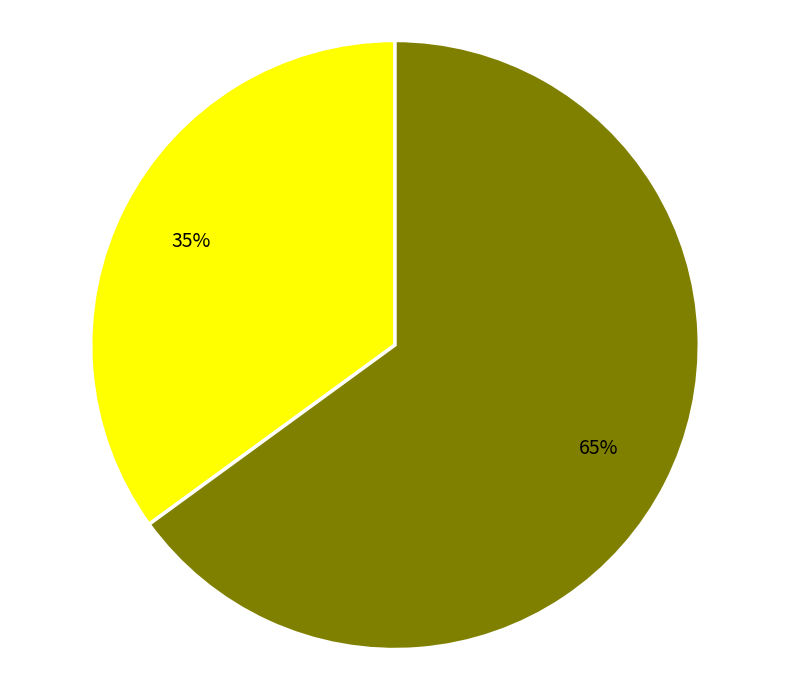

To the nearest percent, what is the average slice percentage?

50%